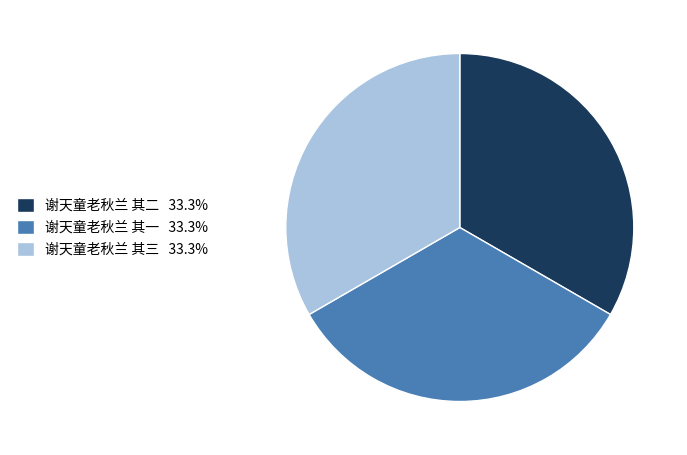

Is 谢天童老秋兰 其三 the majority of the pie?

No